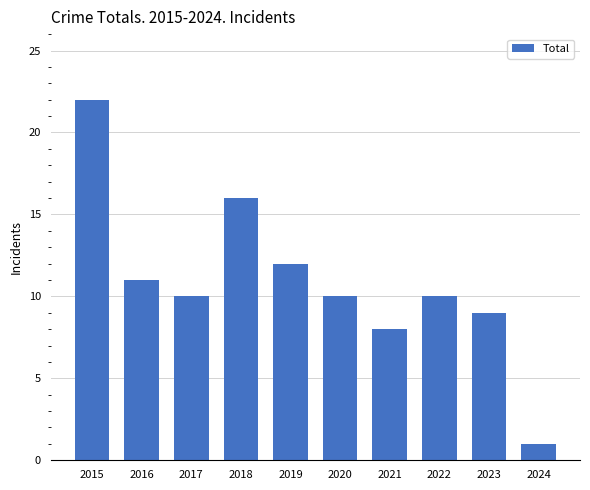

Reading right to left, transcribe all the data shown in this chart.

1	9	10	8	10	12	16	10	11	22